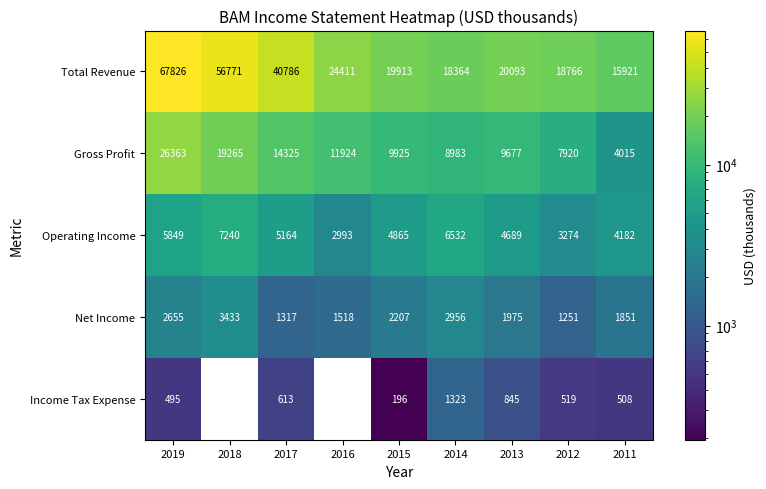

At which label does Operating Income first exceed 4865?

2019